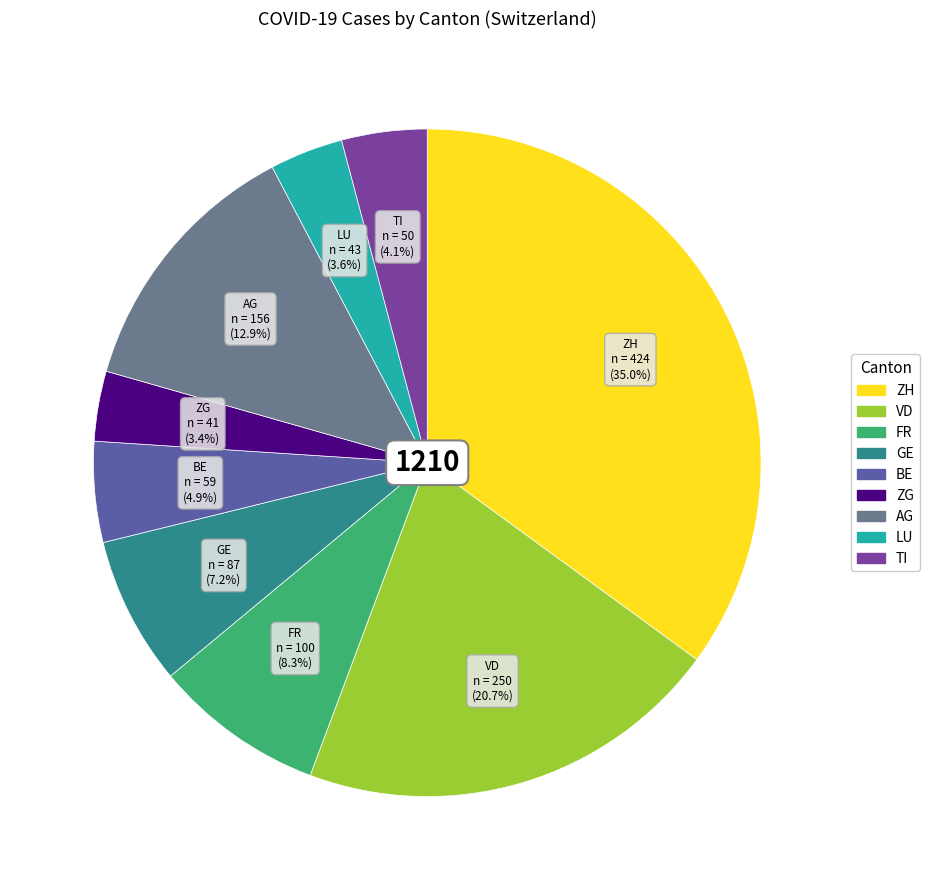

Does any single category account for the majority?

No